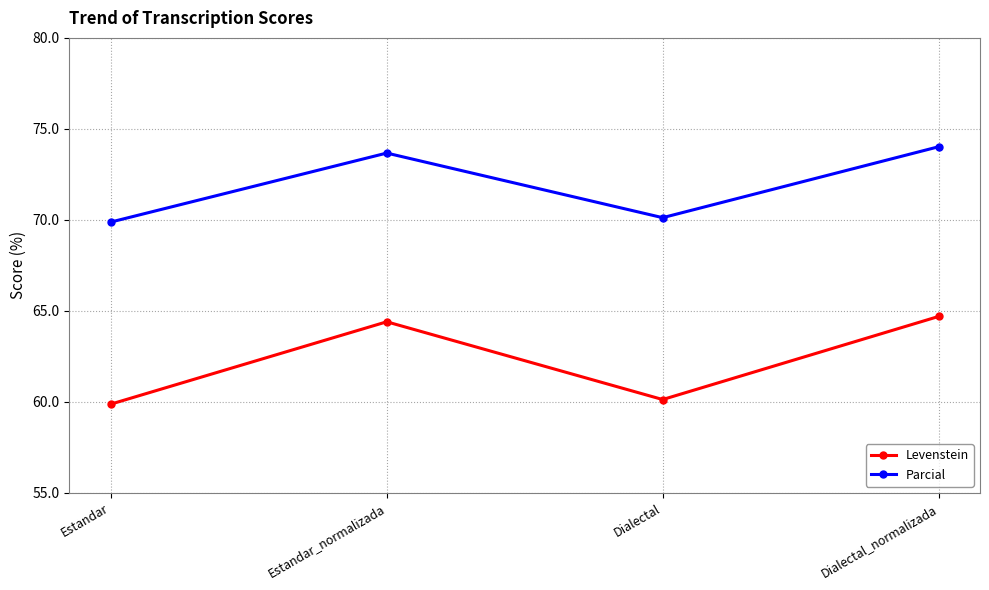

The value of Parcial at Estandar is 43.1. True or false?

False